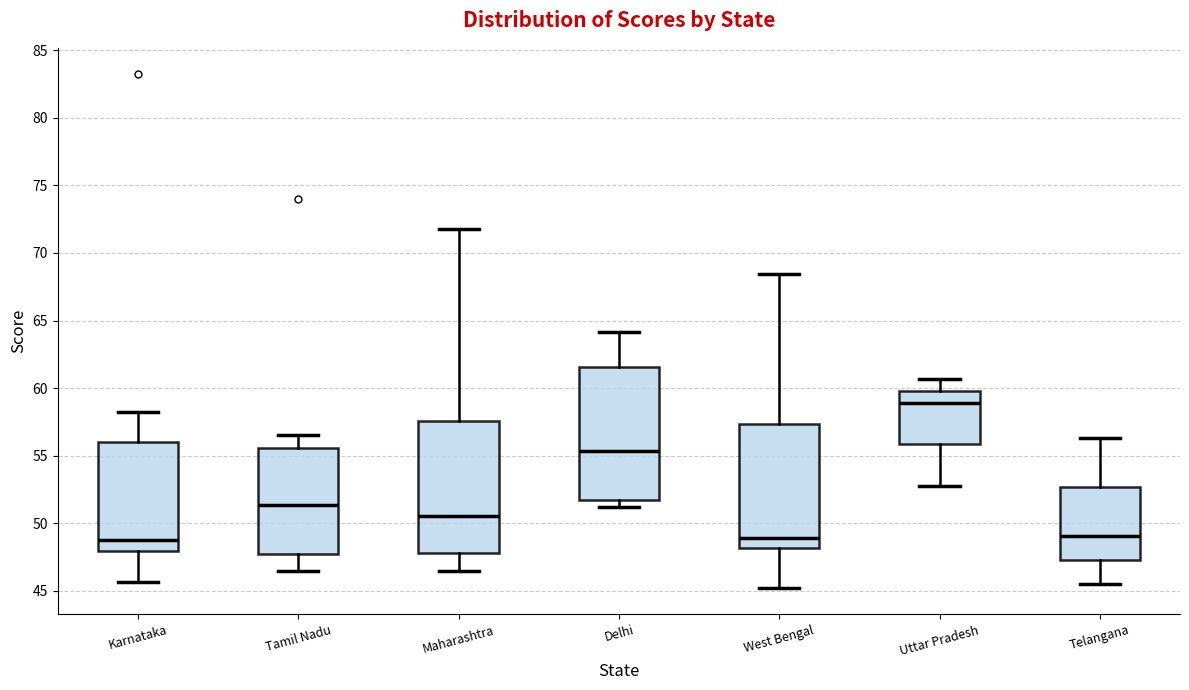

Where does the median line of the box for Karnataka sit on the y-axis? The values are not printed on the chart, so give them approximately, as read against the axis.

49.0